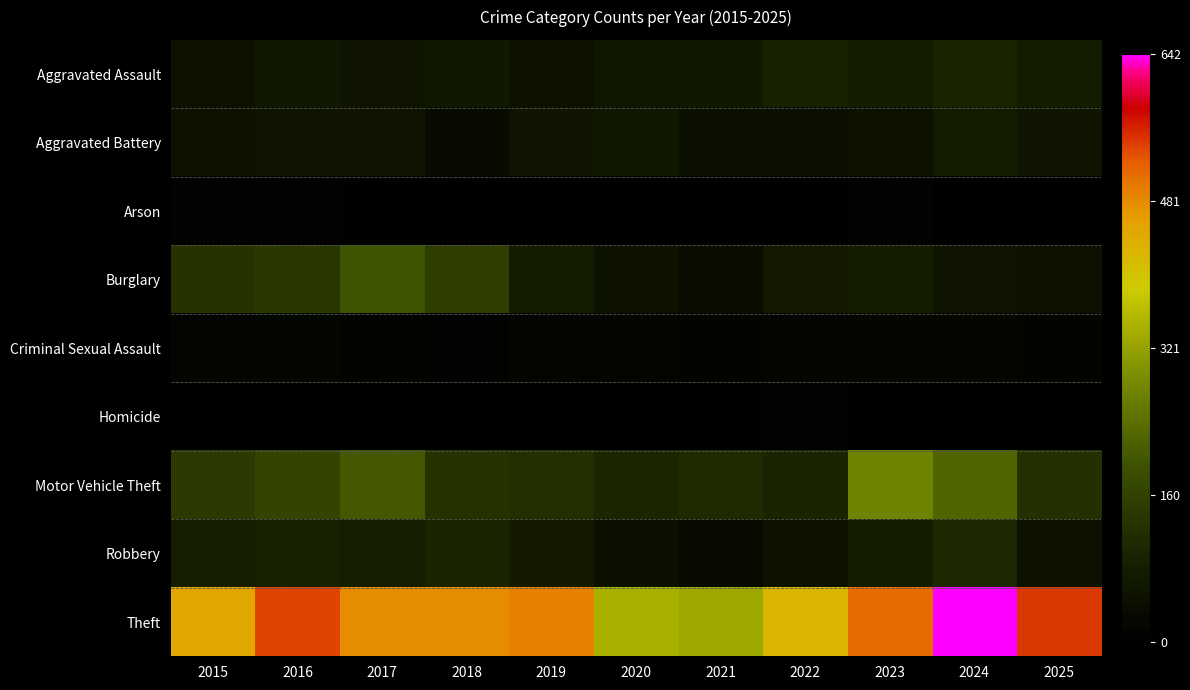

What is the smallest value displayed?

1